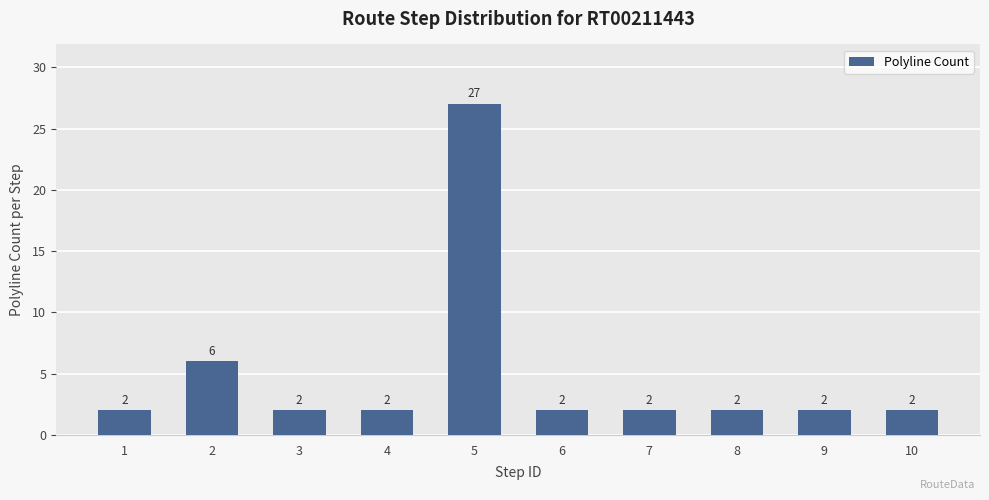

The chart shows a value of 3 at 10. True or false?

False